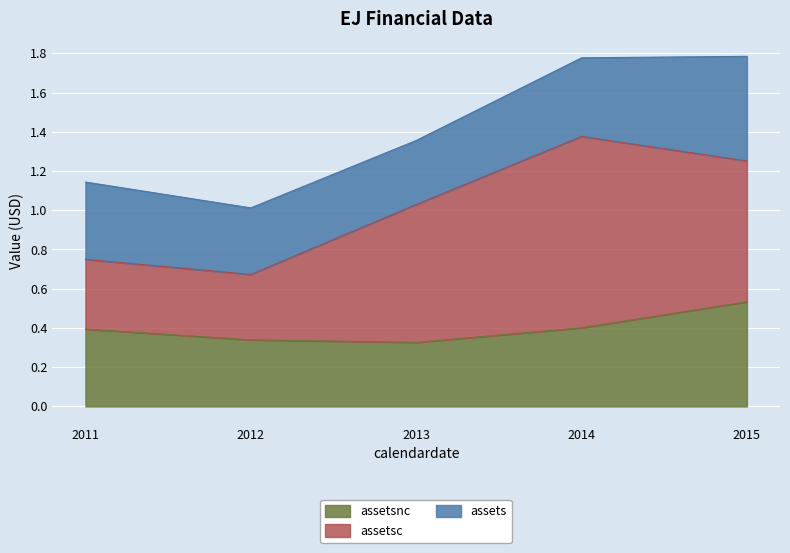

At which label does assetsnc reach its minimum?

2013